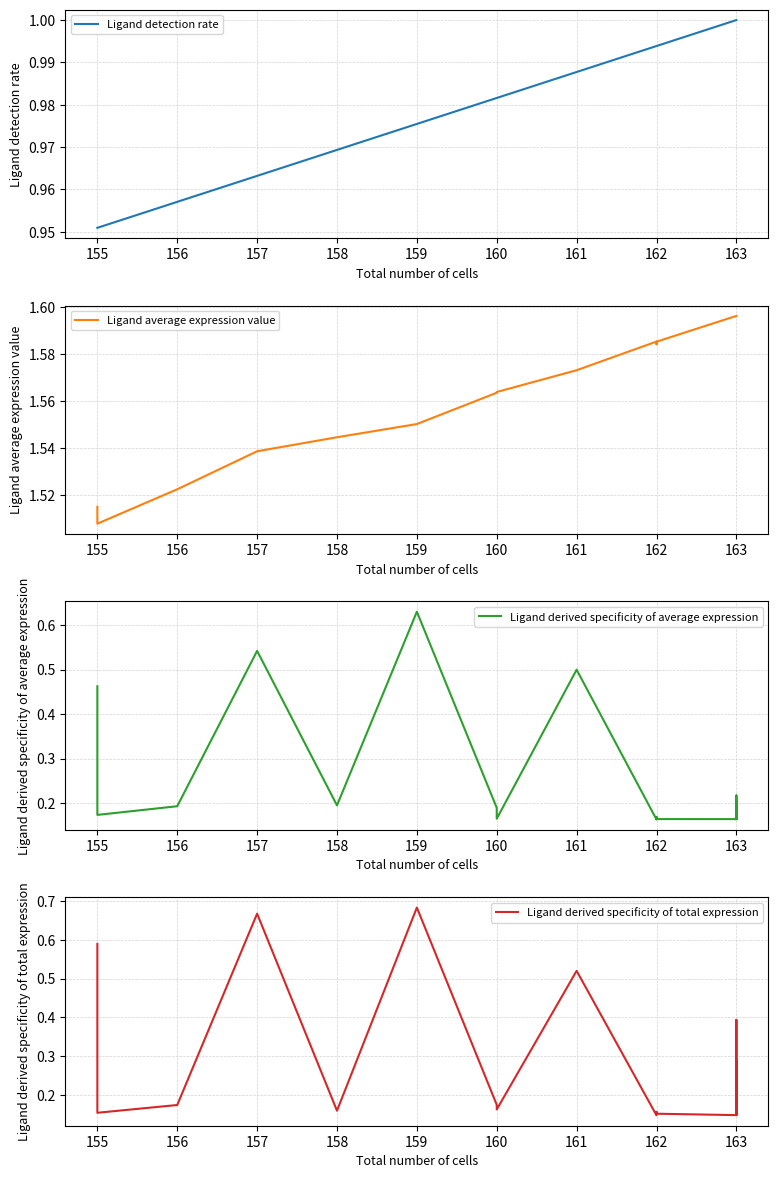

Rank the series by their maximum value, from lowest to highest.

Ligand derived specificity of average expression, Ligand derived specificity of total expression, Ligand detection rate, Ligand average expression value